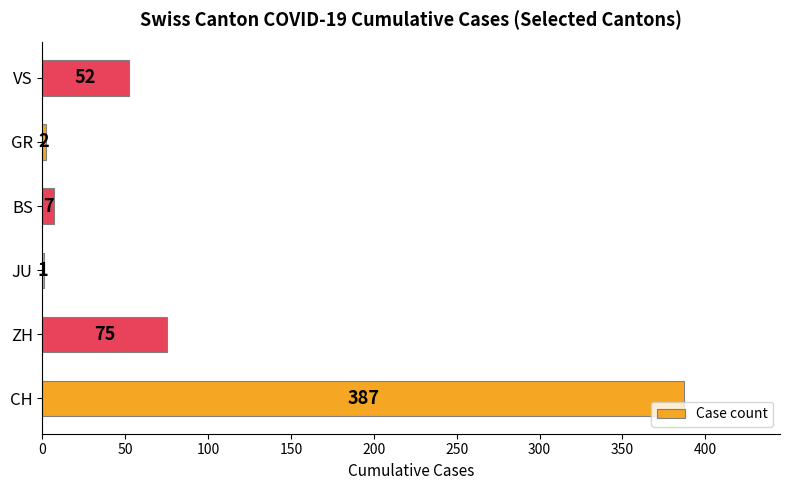

Is it true that the value at ZH is 75?

True